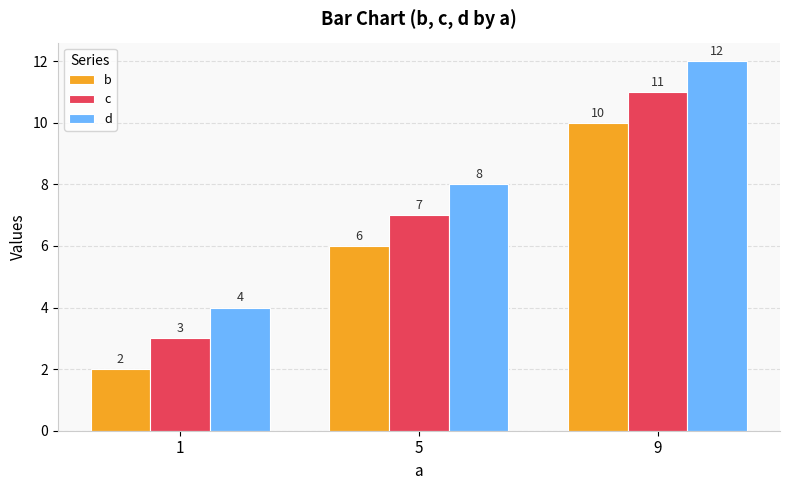

At how many categories does at least one series exceed 6?

2